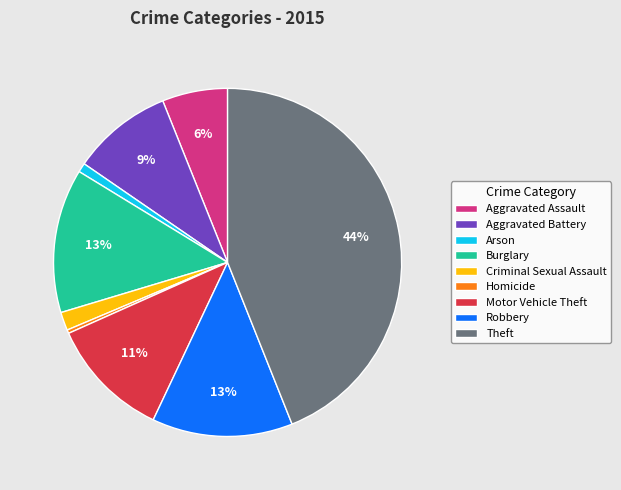

Which slice is the largest?

Theft